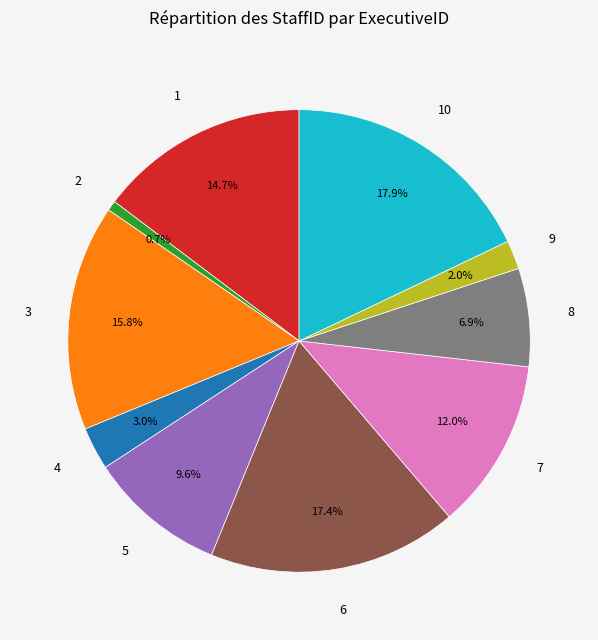

Is there a majority slice in this chart?

No